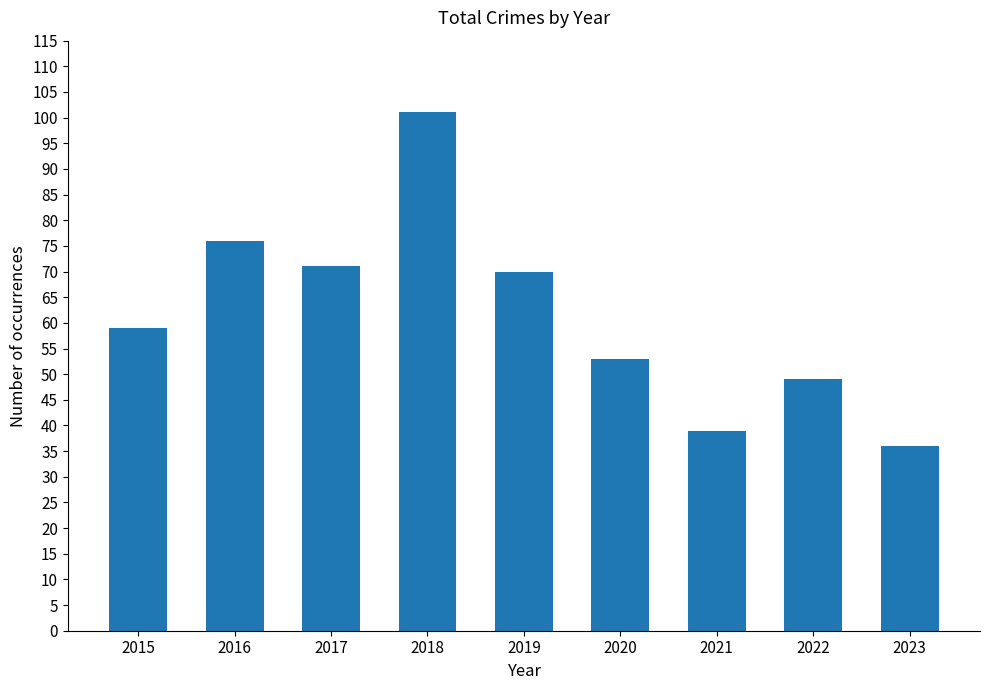

Reading left to right, transcribe all the data shown in this chart.

59	76	71	101	70	53	39	49	36